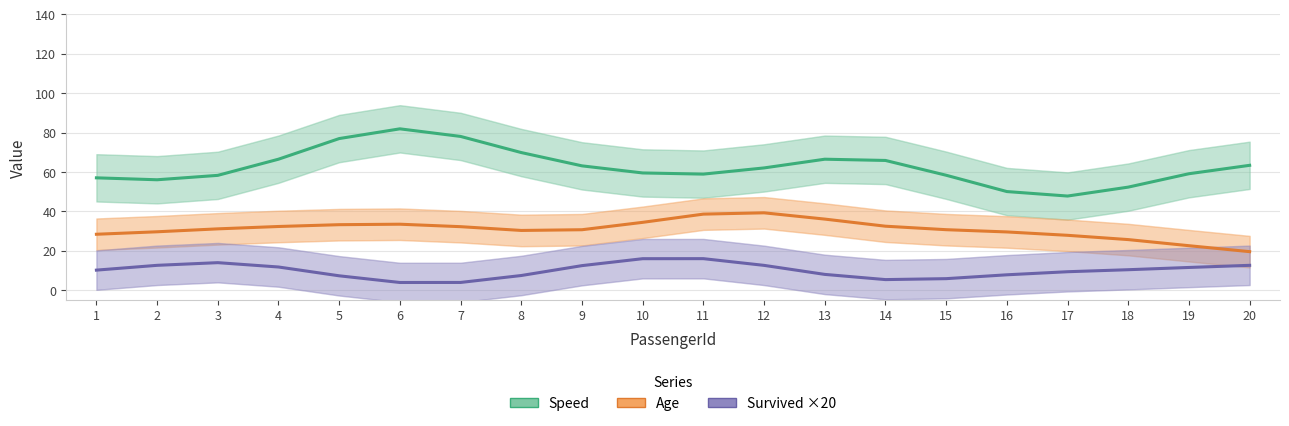

At how many categories does at least one series exceed 47?

20